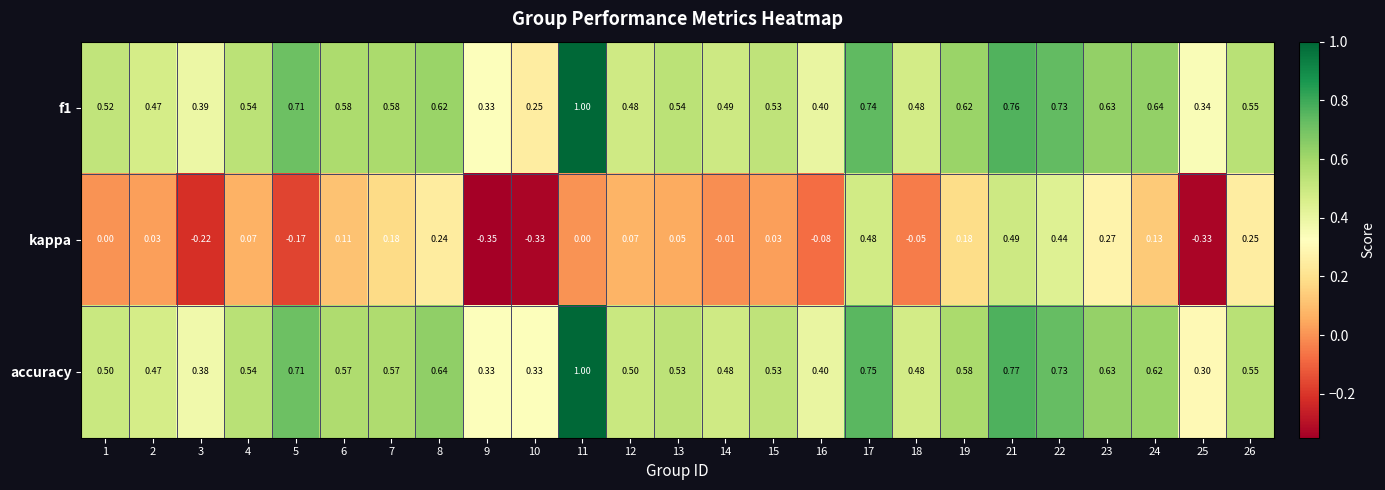

Which series has the widest spread of values?

kappa